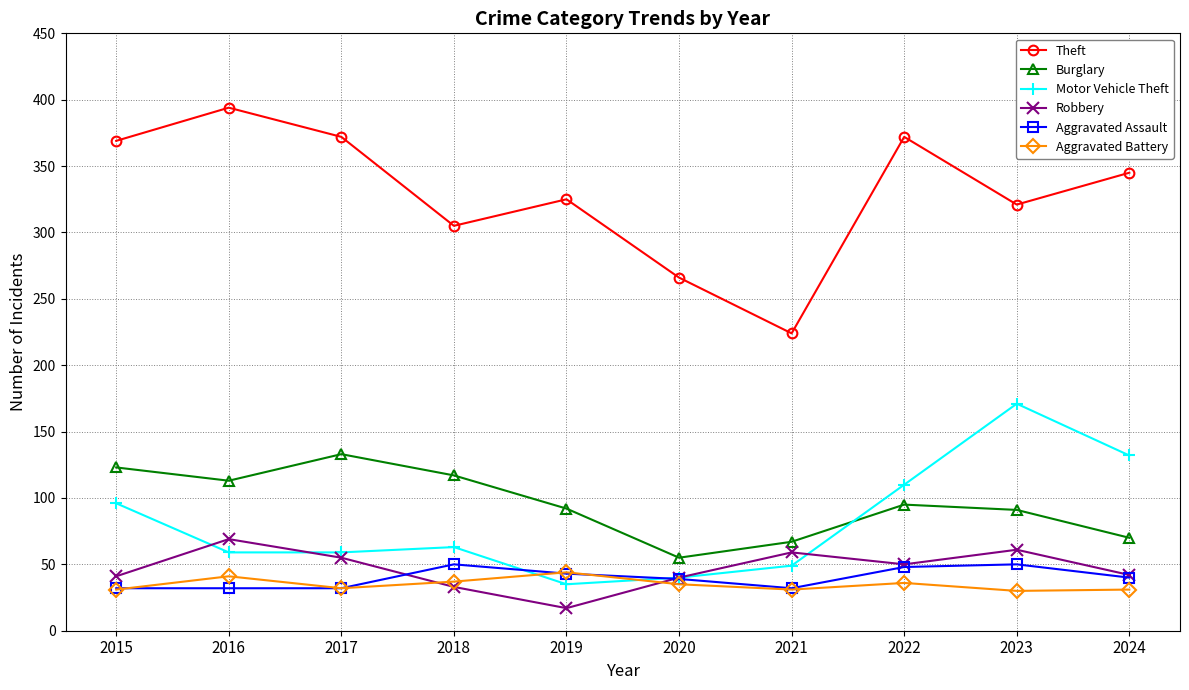

After their last crossing, which series has the higher values: Robbery or Motor Vehicle Theft?

Motor Vehicle Theft